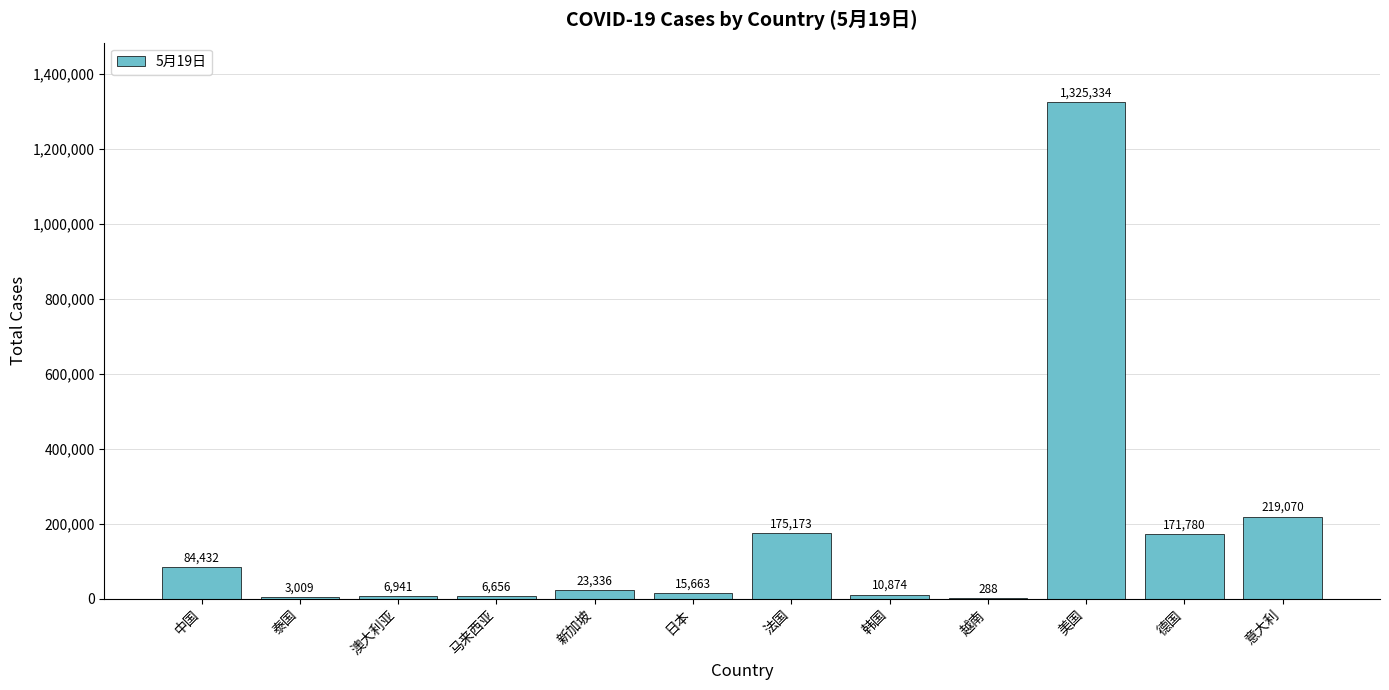

Which label corresponds to the largest value in the chart?

美国